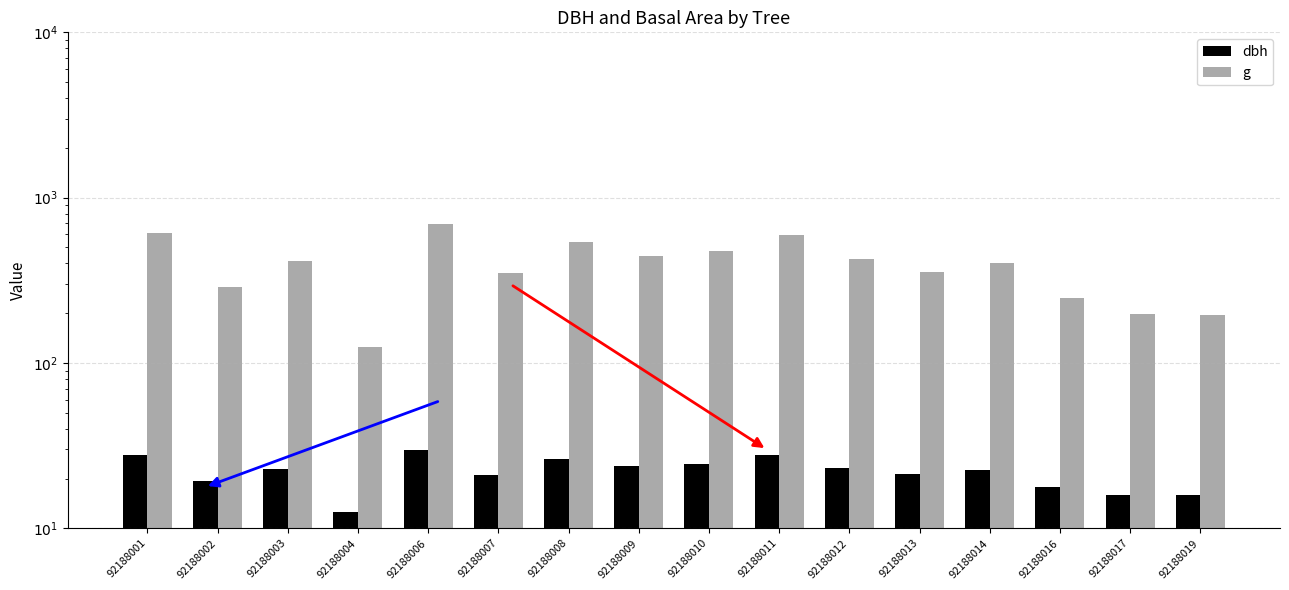

What is the difference between the highest and lowest values at 92188009?

417.4